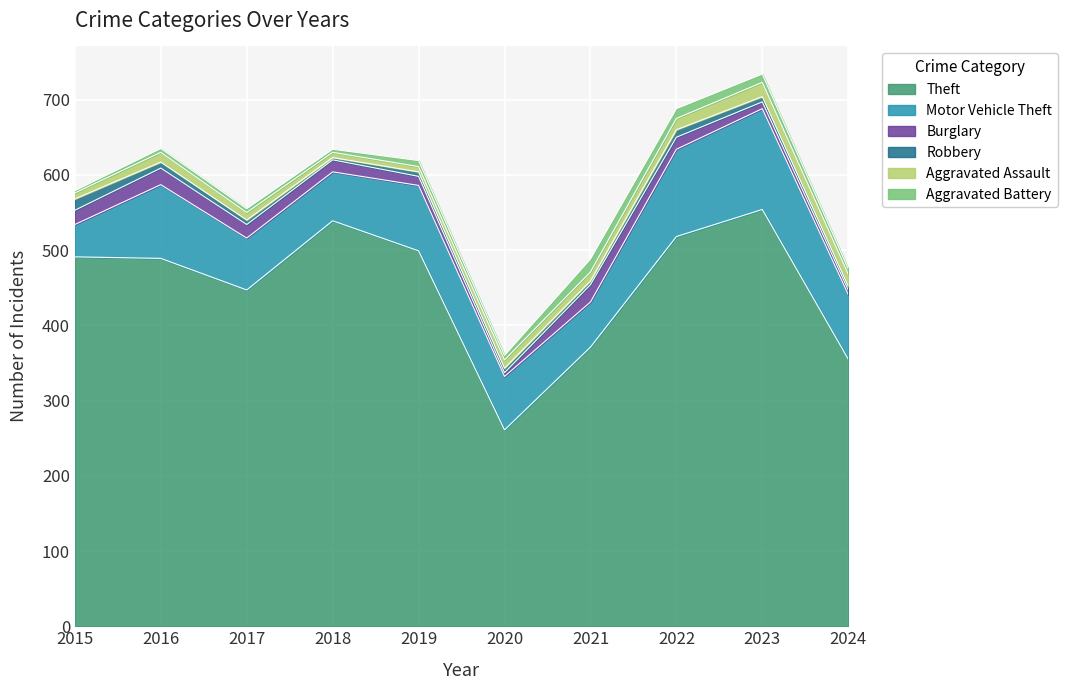

True or false: Burglary has a value of 22 at 2022.

False